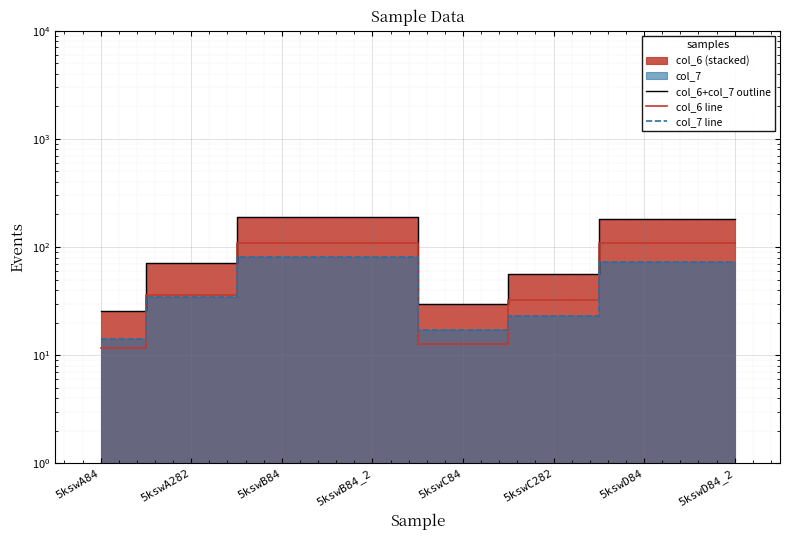

What is the value of the col_6+col_7 outline point at the 3rd from the left?

188.4